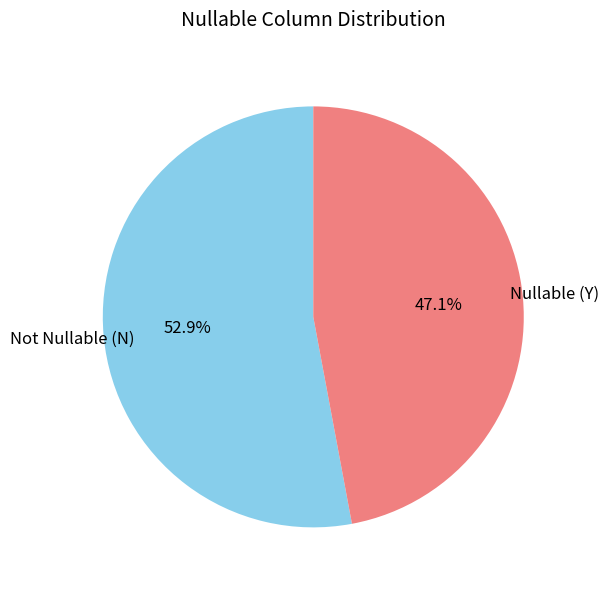

Which category has the smallest portion of the pie?

Nullable (Y)